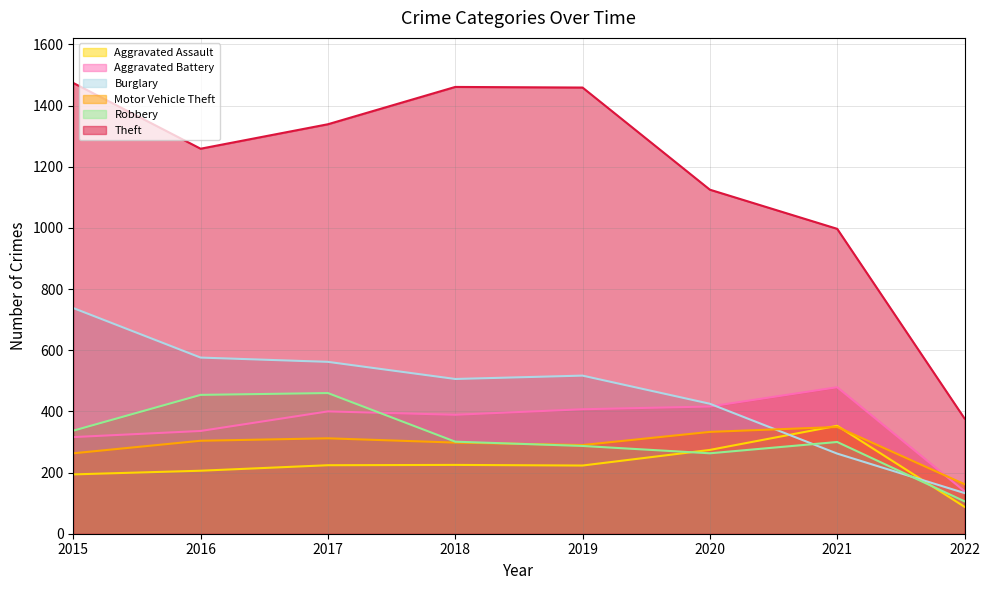

At which label does Aggravated Battery first exceed 400?

2019